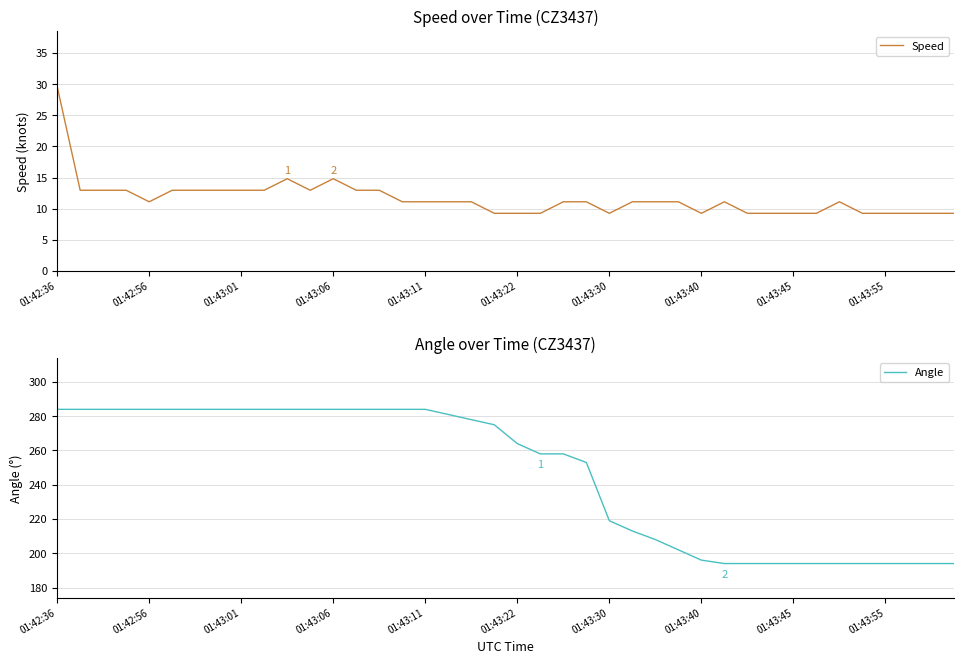

What are all the series names shown in the legend?

Speed, Angle